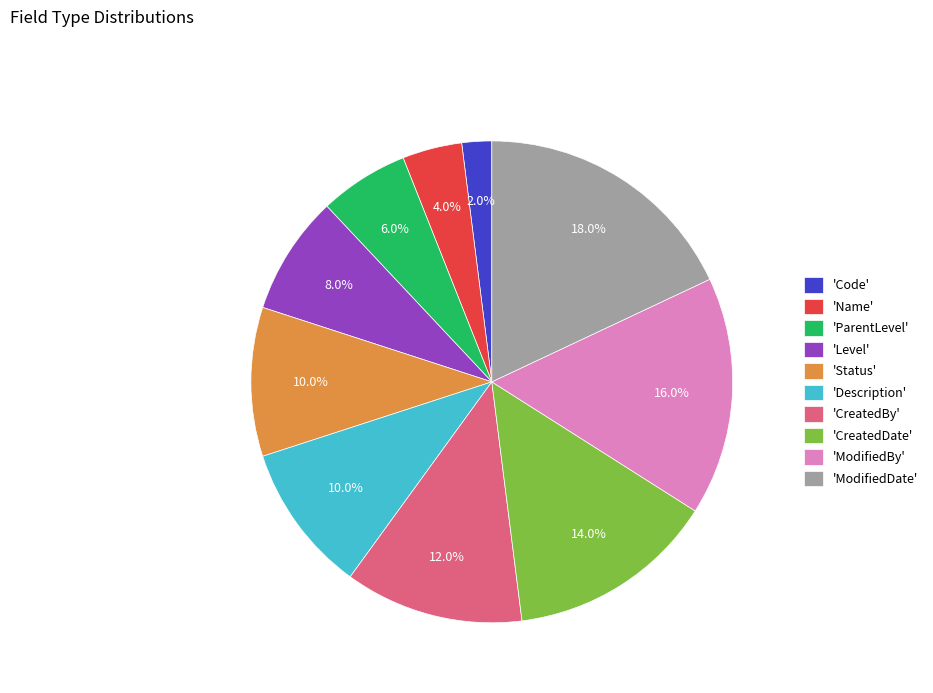

Which has a higher value, 'Code' or 'Name'?

'Name'